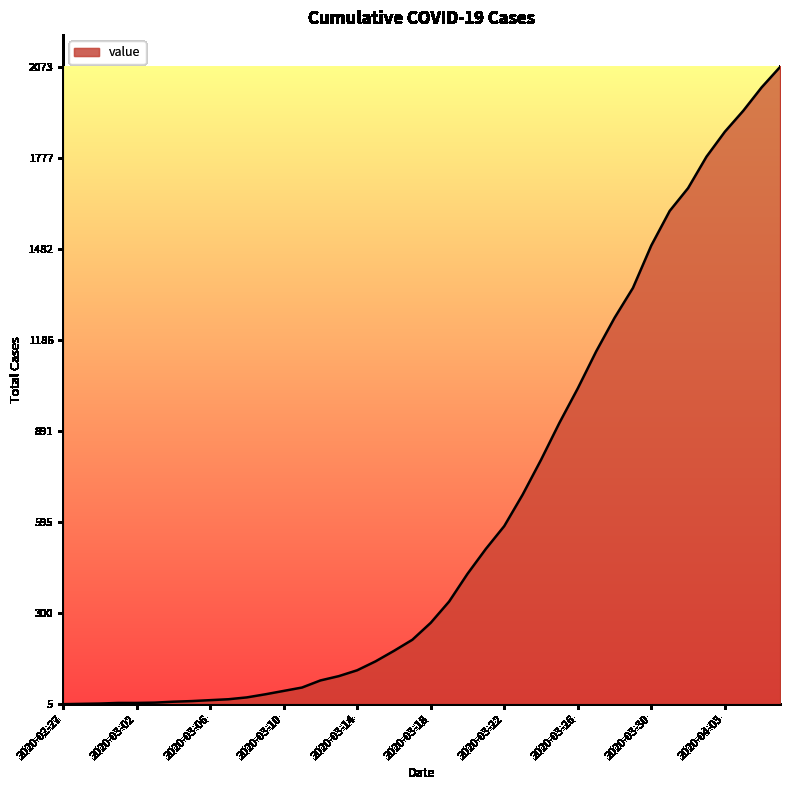

What is the average value?

622